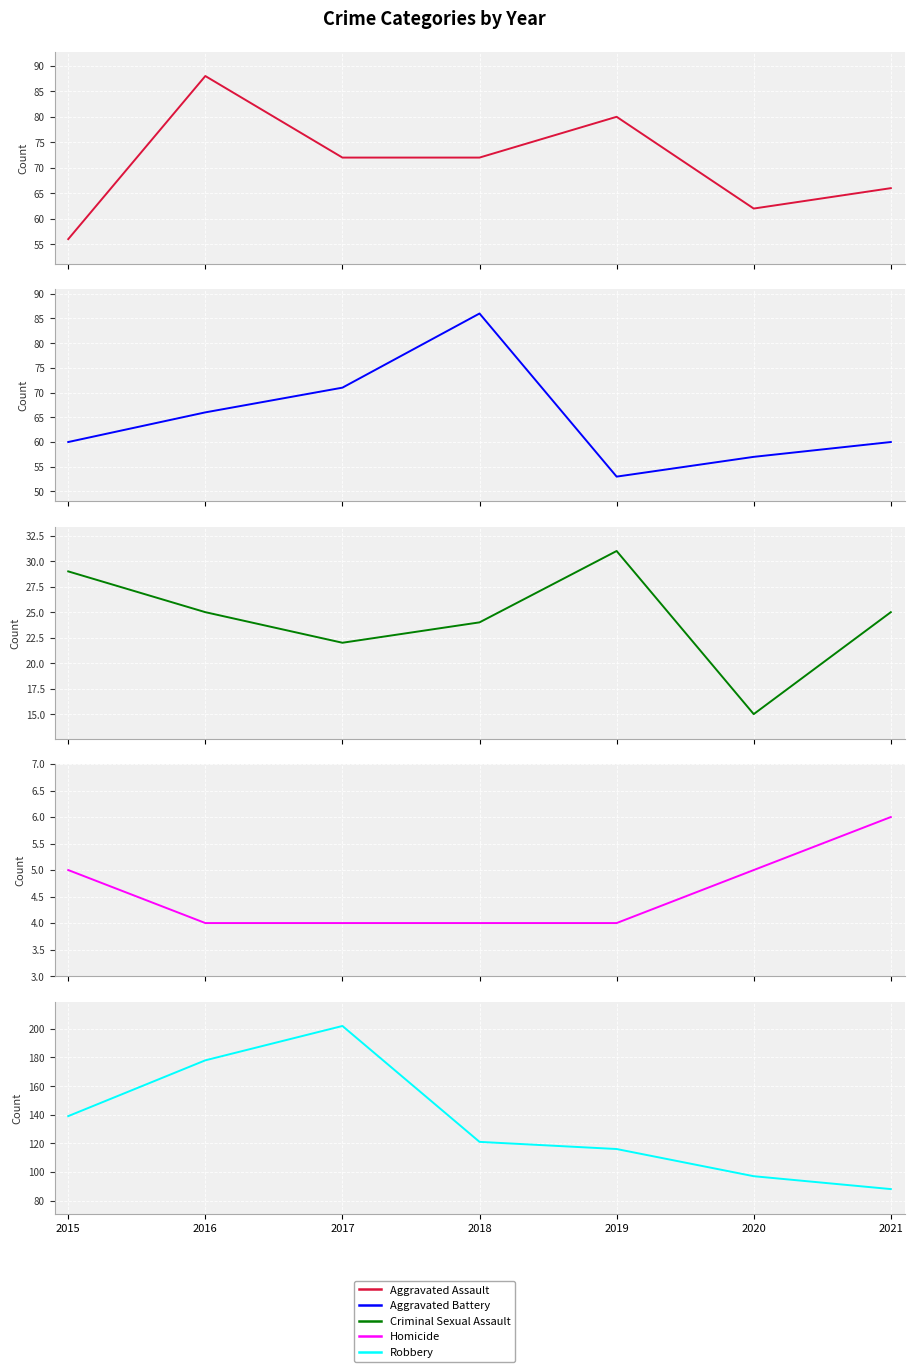

Is this an area chart (filled region under the line)?

No